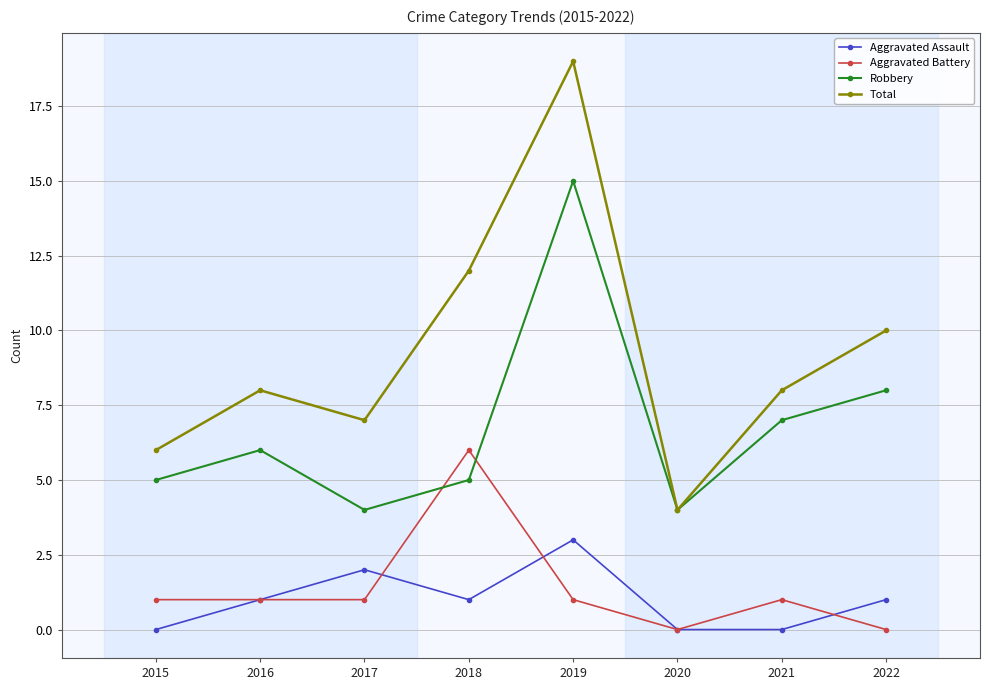

Count the number of data series in this chart.

4